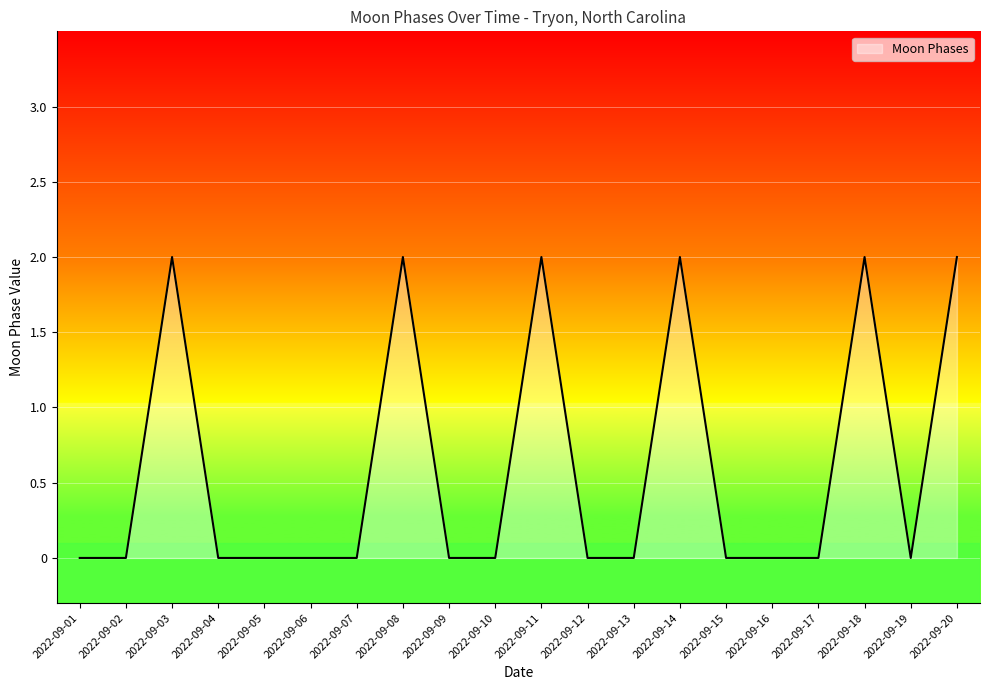

What is the sum of all values?

12